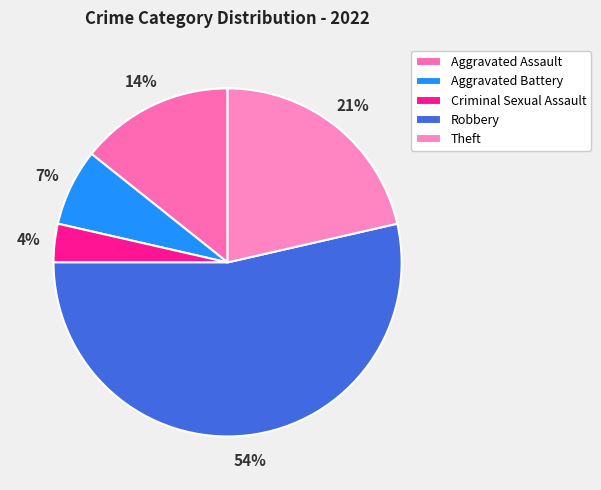

Rank the categories by value from lowest to highest.

Criminal Sexual Assault, Aggravated Battery, Aggravated Assault, Theft, Robbery